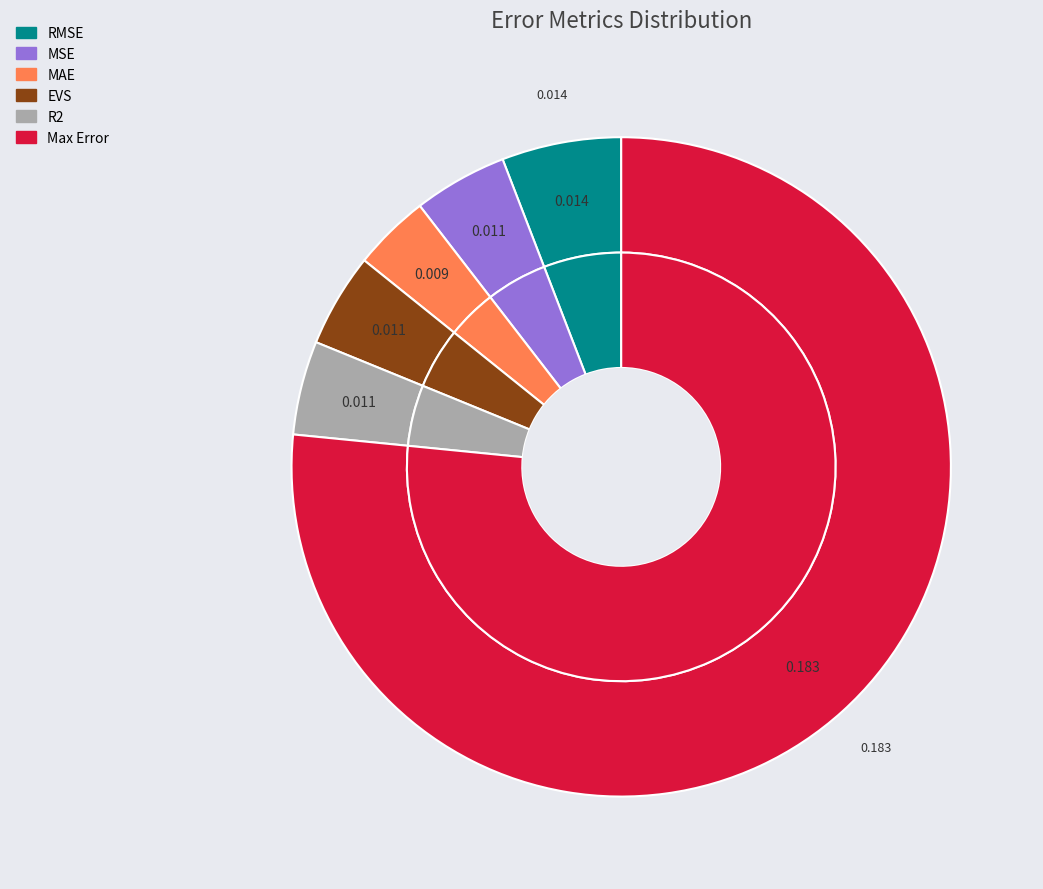

What is the change in value from R2 to Max Error?

+0.2